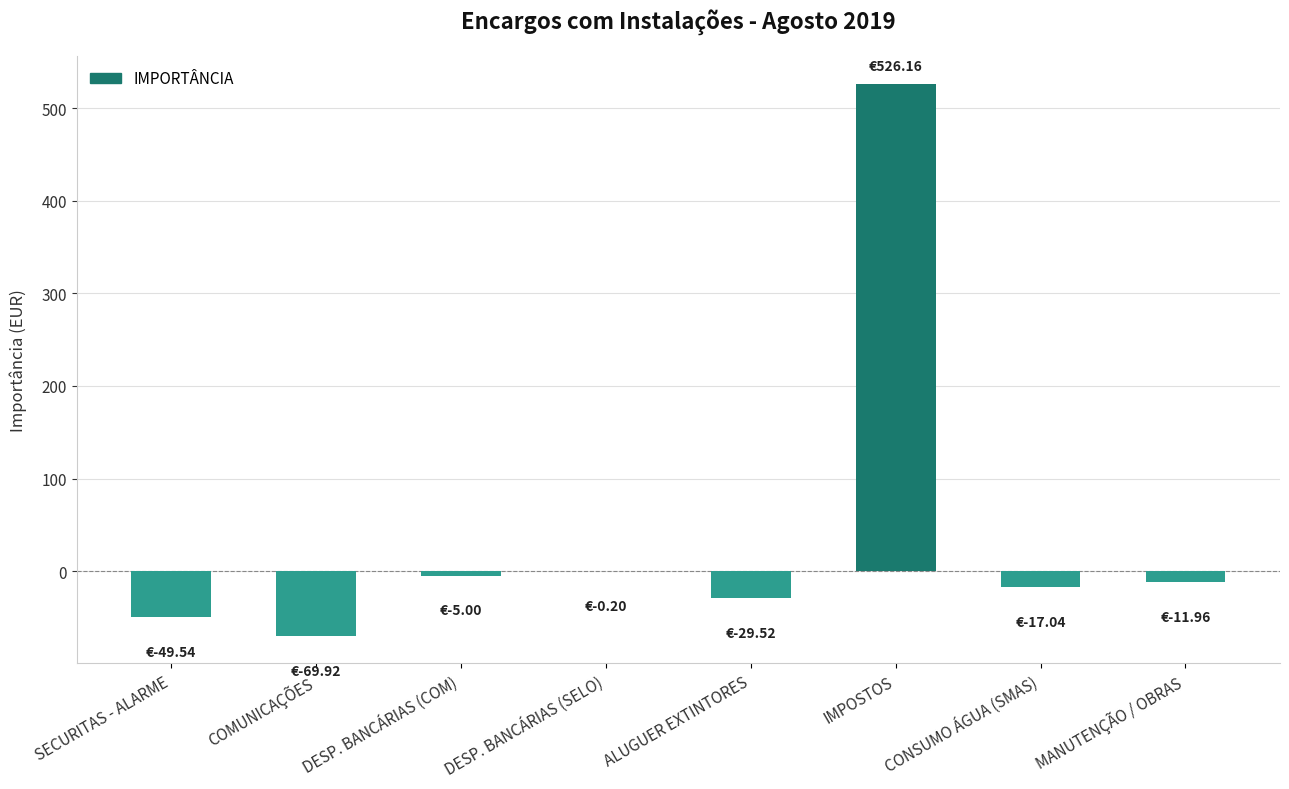

Which has a higher value, MANUTENÇÃO / OBRAS or COMUNICAÇÕES?

MANUTENÇÃO / OBRAS